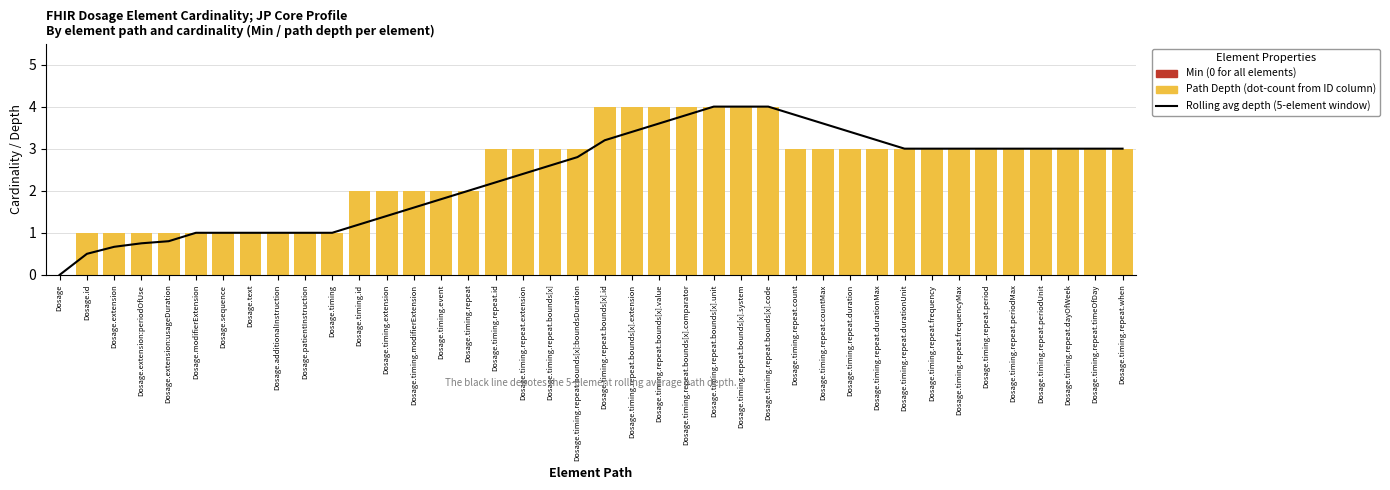

Which has a higher value, Dosage.extension:usageDuration or Dosage.timing.repeat.timeOfDay?

Dosage.extension:usageDuration